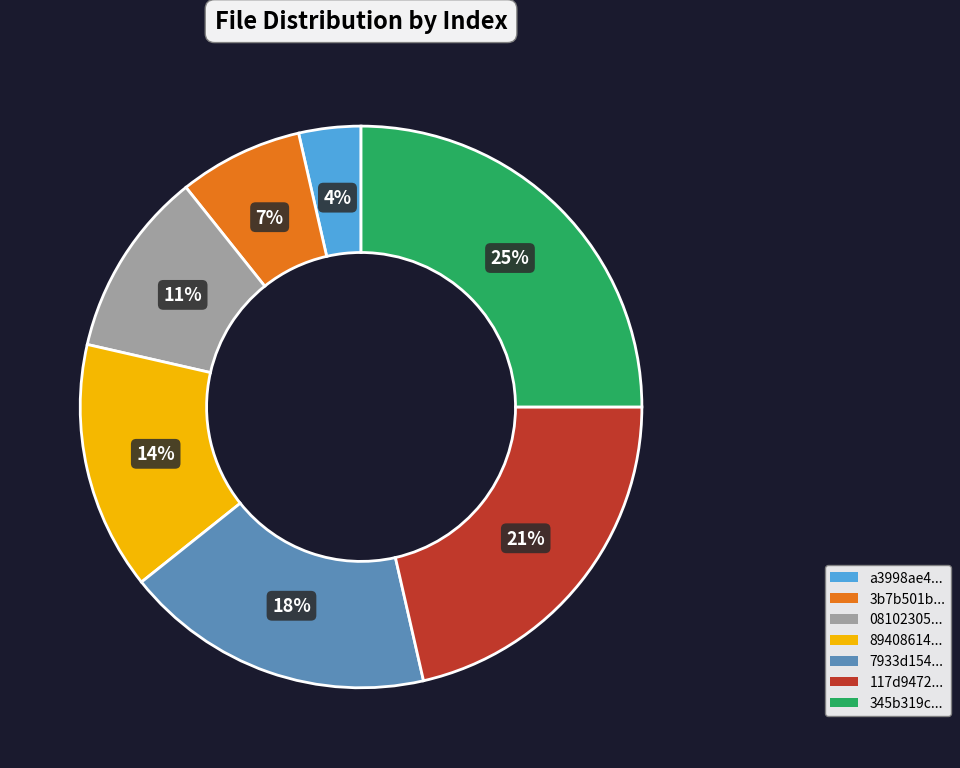

Count the number of slices in the pie.

7